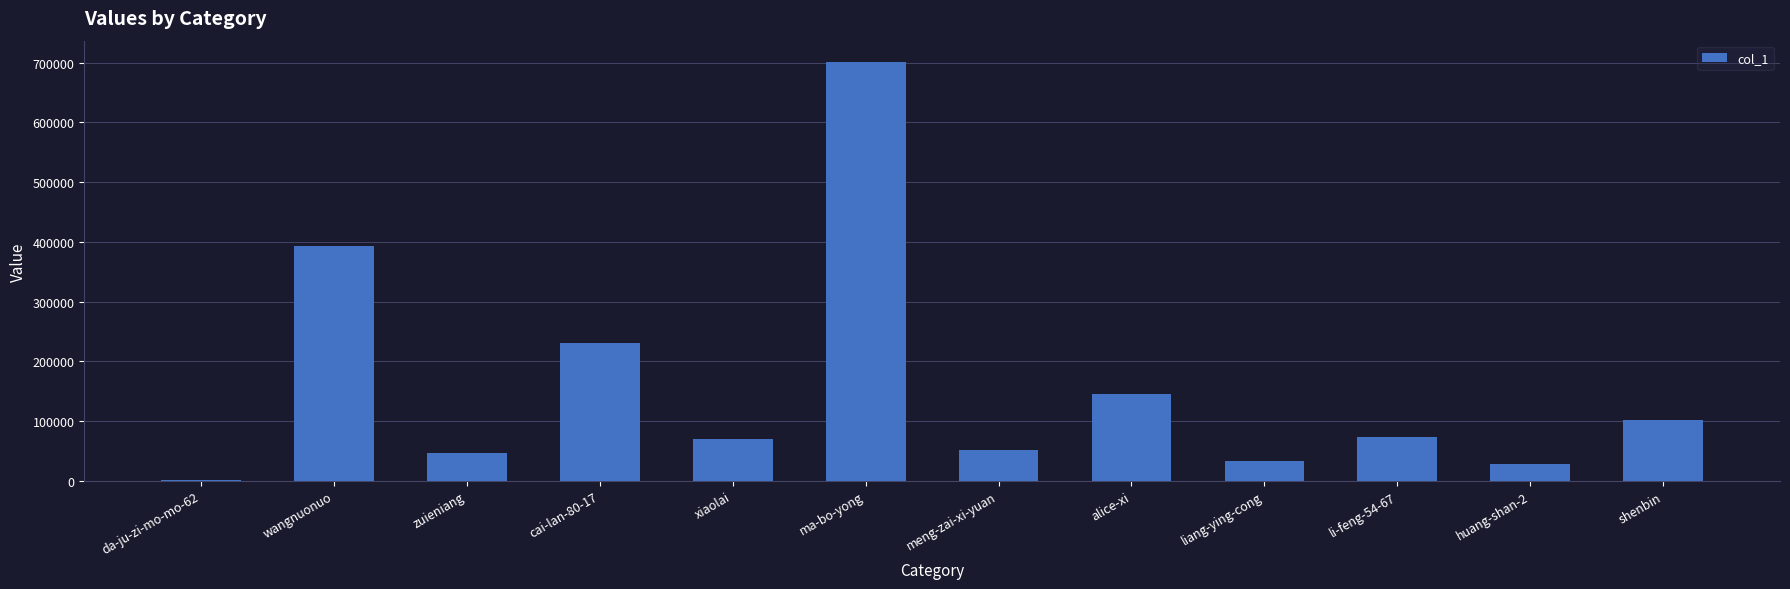

Where does the data first go above 74364?

wangnuonuo